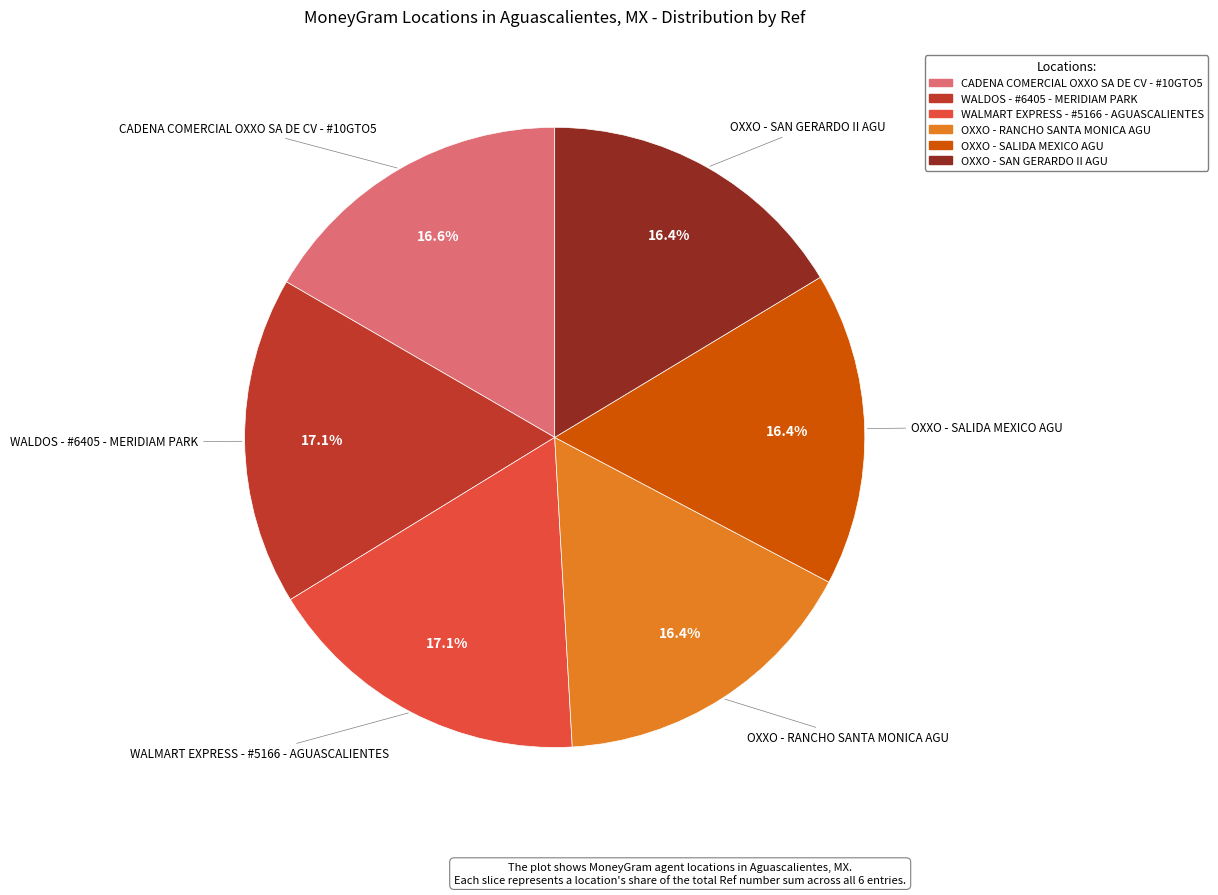

True or false: WALDOS - #6405 - MERIDIAM PARK accounts for 6% of the total.

False